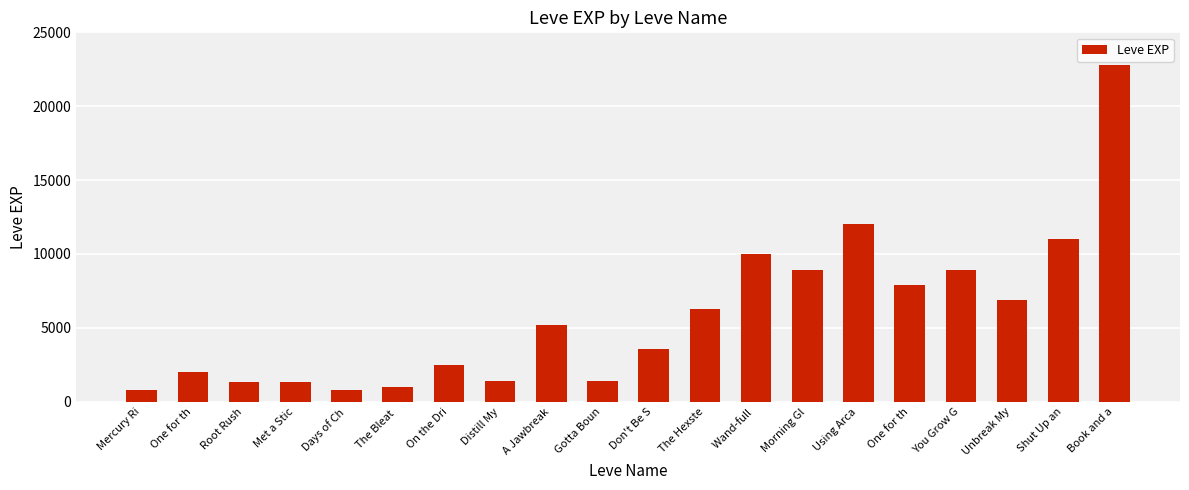

What is the difference between the maximum and minimum values?

21990